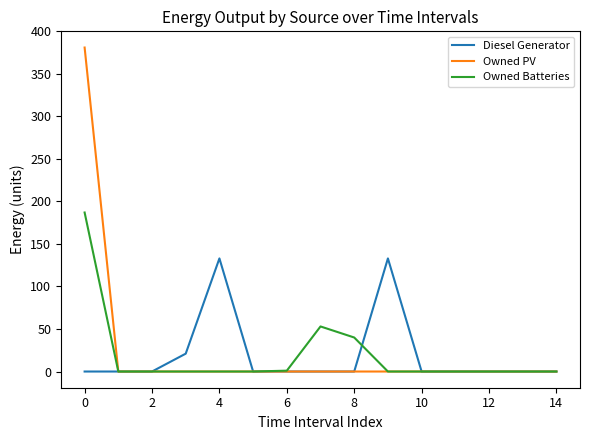

Count the number of data series in this chart.

3